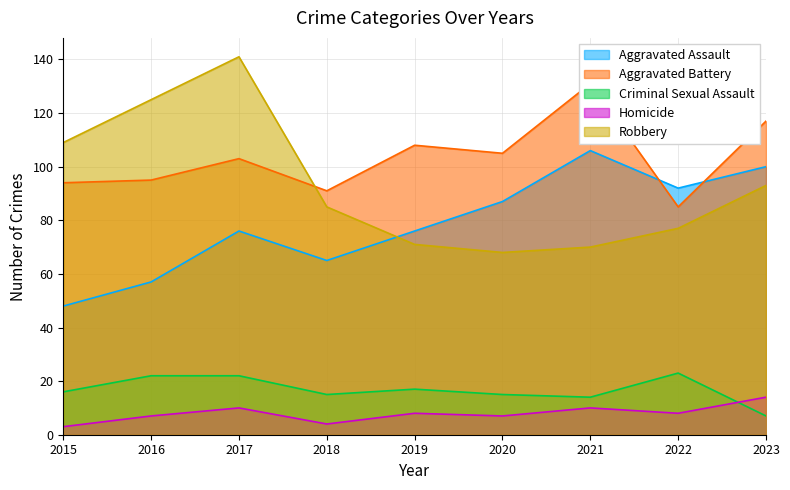

What is the average value of the Homicide series?

8